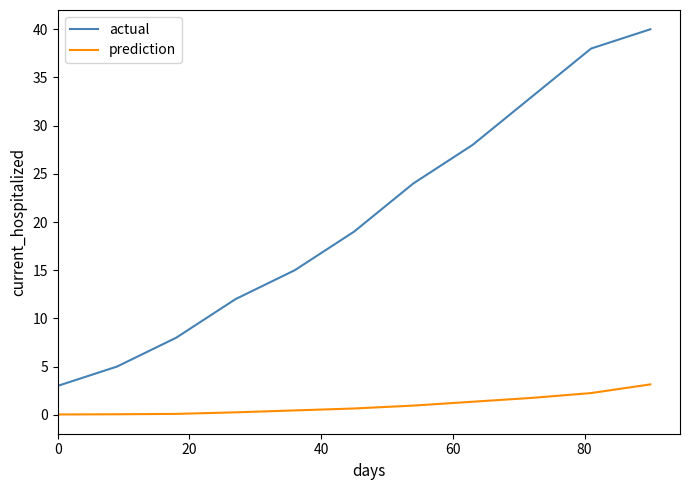

True or false: prediction and actual cross at least once.

False